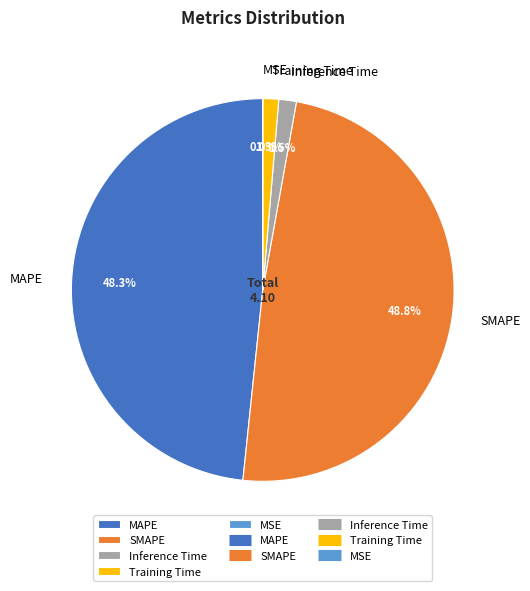

What percentage is NOT represented by MAPE?

51.7%